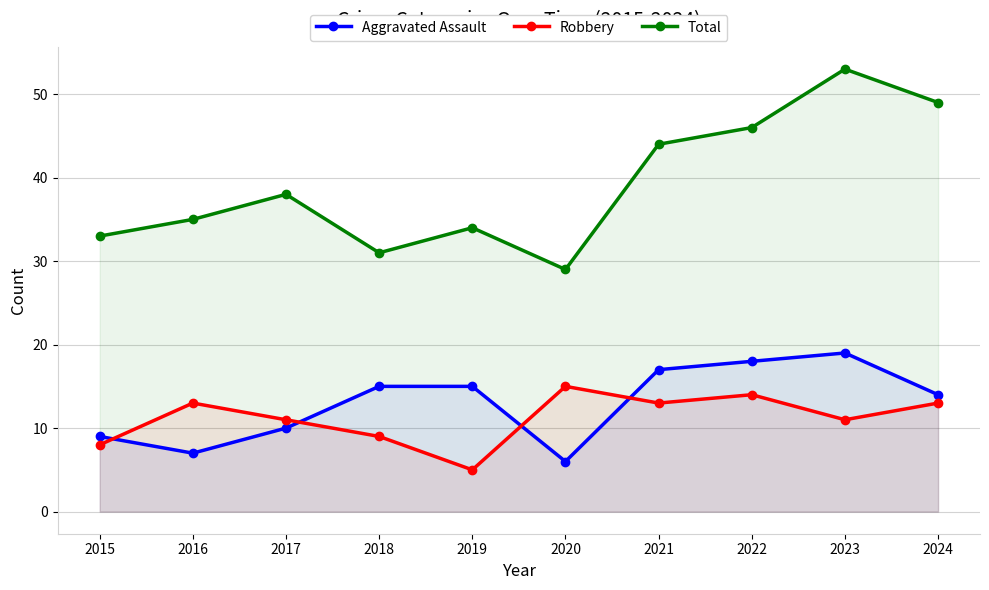

Where does the Robbery series first go above 13?

2020